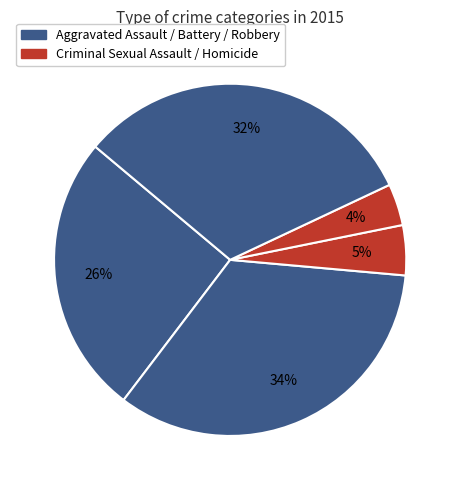

Which slice is the largest?

Aggravated Battery